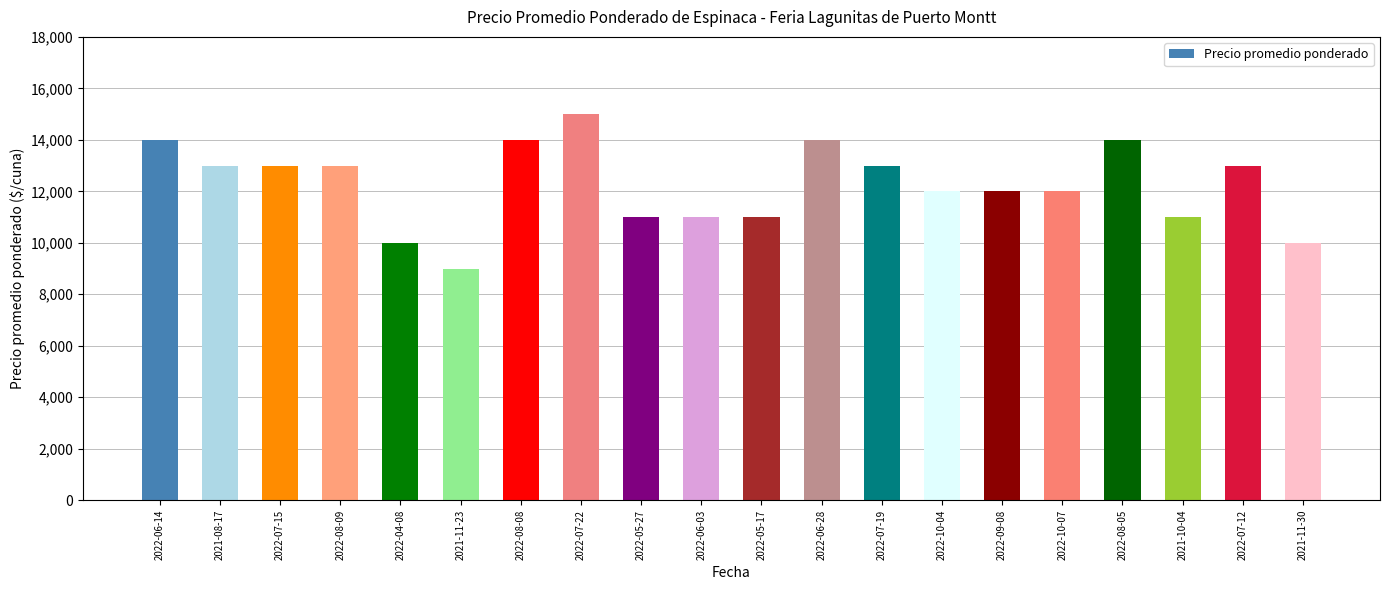

What is the label of the 16th bar from the right?

2022-04-08